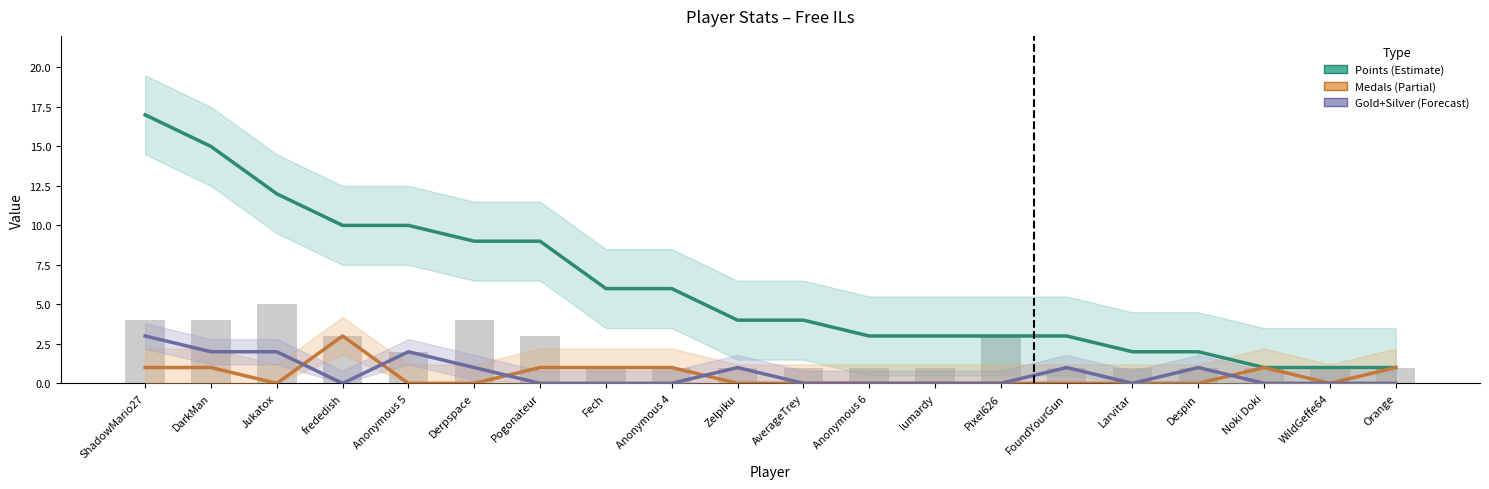

Reading left to right, extract all data points from this chart.

Points (Estimate): ShadowMario27=17	DarkMan=15	Jukatox=12	frededish=10	Anonymous 5=10	Derpspace=9	Pogonateur=9	Fech=6	Anonymous 4=6	Zelpiku=4	AverageTrey=4	Anonymous 6=3	lumardy=3	Pixel626=3	FoundYourGun=3	Larvitar=2	Despin=2	Noki Doki=1	WildGeffe64=1	Orange=1
Medals (Partial): ShadowMario27=1	DarkMan=1	Jukatox=0	frededish=3	Anonymous 5=0	Derpspace=0	Pogonateur=1	Fech=1	Anonymous 4=1	Zelpiku=0	AverageTrey=0	Anonymous 6=0	lumardy=0	Pixel626=0	FoundYourGun=0	Larvitar=0	Despin=0	Noki Doki=1	WildGeffe64=0	Orange=1
Gold+Silver (Forecast): ShadowMario27=3	DarkMan=2	Jukatox=2	frededish=0	Anonymous 5=2	Derpspace=1	Pogonateur=0	Fech=0	Anonymous 4=0	Zelpiku=1	AverageTrey=0	Anonymous 6=0	lumardy=0	Pixel626=0	FoundYourGun=1	Larvitar=0	Despin=1	Noki Doki=0	WildGeffe64=0	Orange=0
Entries: ShadowMario27=4	DarkMan=4	Jukatox=5	frededish=3	Anonymous 5=2	Derpspace=4	Pogonateur=3	Fech=1	Anonymous 4=1	Zelpiku=1	AverageTrey=1	Anonymous 6=1	lumardy=1	Pixel626=3	FoundYourGun=1	Larvitar=1	Despin=1	Noki Doki=1	WildGeffe64=1	Orange=1